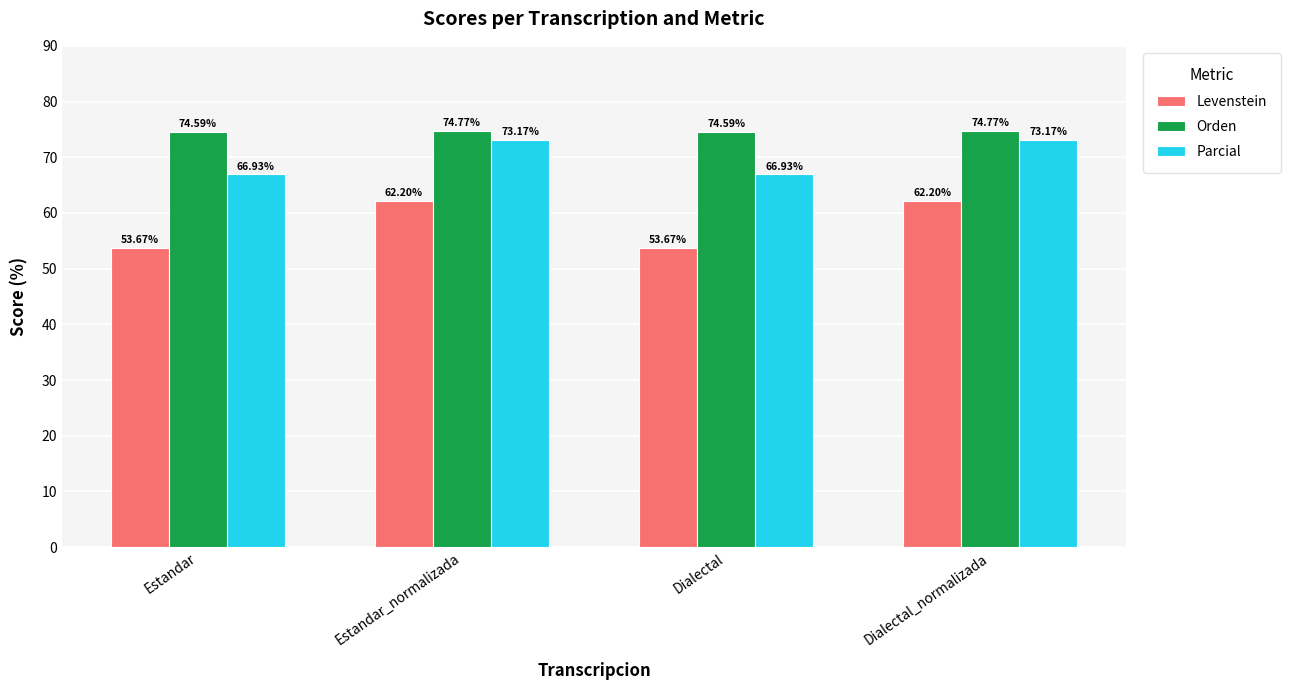

List the series in order of their overall mean, lowest first.

Levenstein, Parcial, Orden